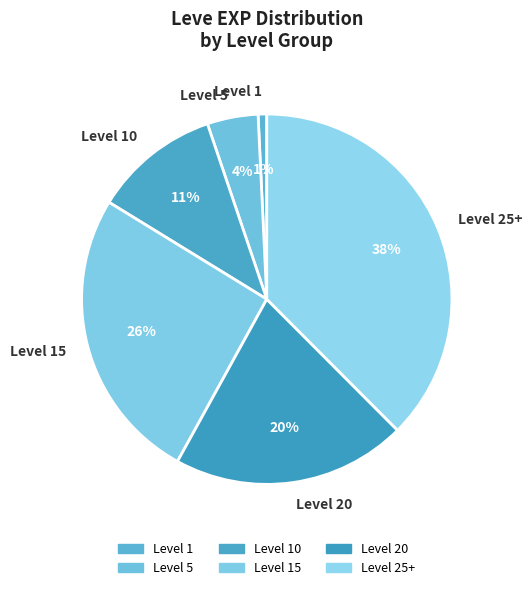

Is the sum of Level 1 and Level 25+ greater than half?

No